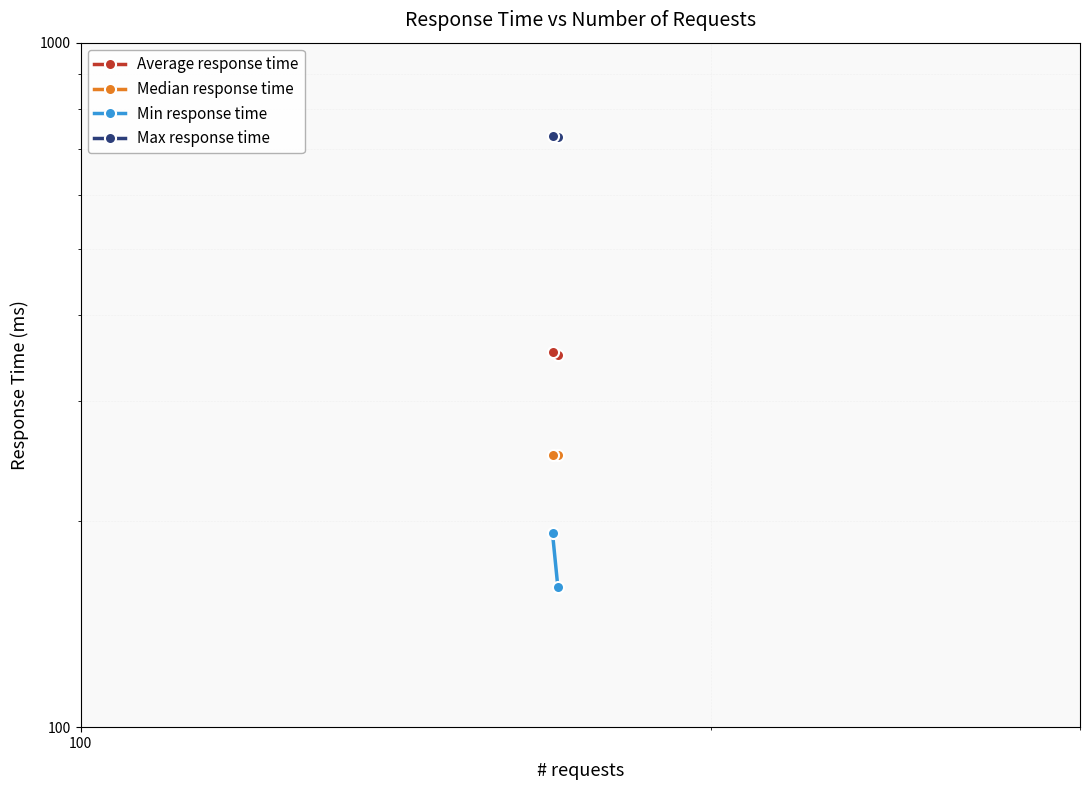

What is the value of the Median response time point at the 1st from the left?

250